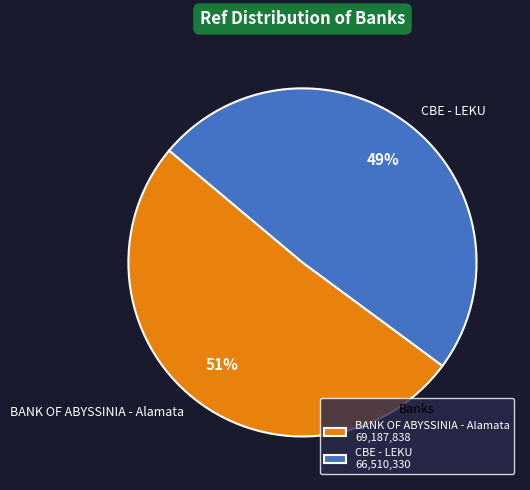

How many segments does this pie chart have?

2